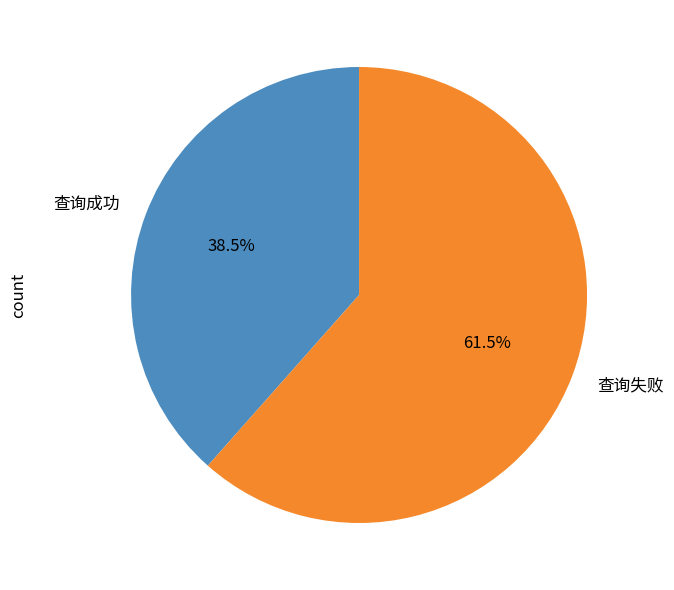

Which category has the biggest portion of the pie?

查询失败